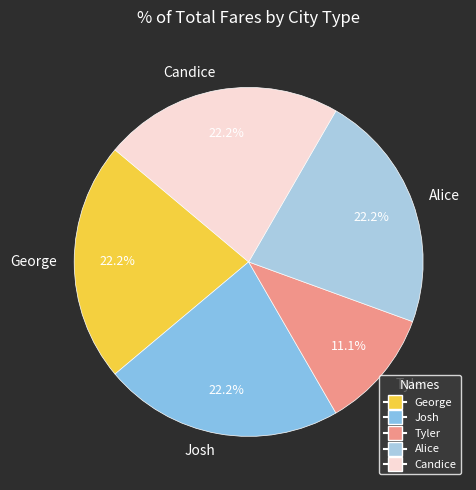

Is it true that Tyler is 11% of the pie?

True